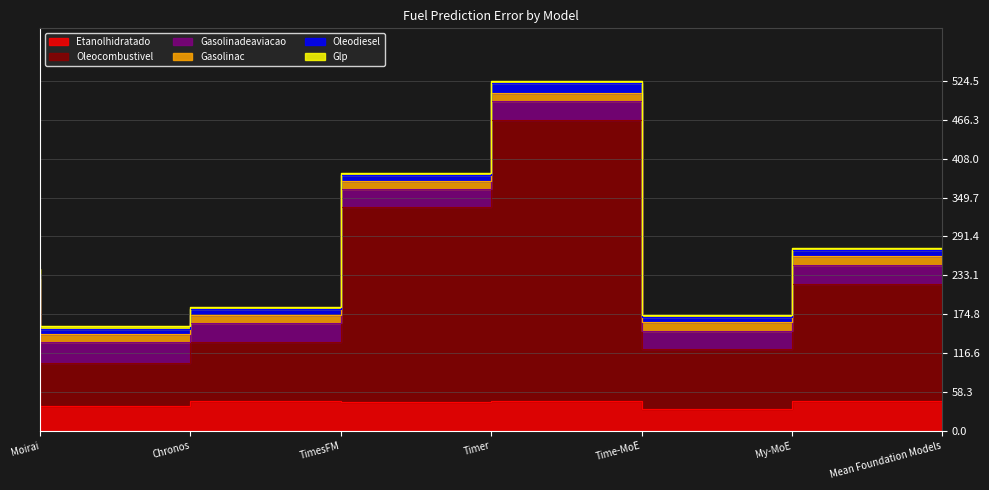

The value of Gasolinac at Mean Foundation Models is 12.7. True or false?

True